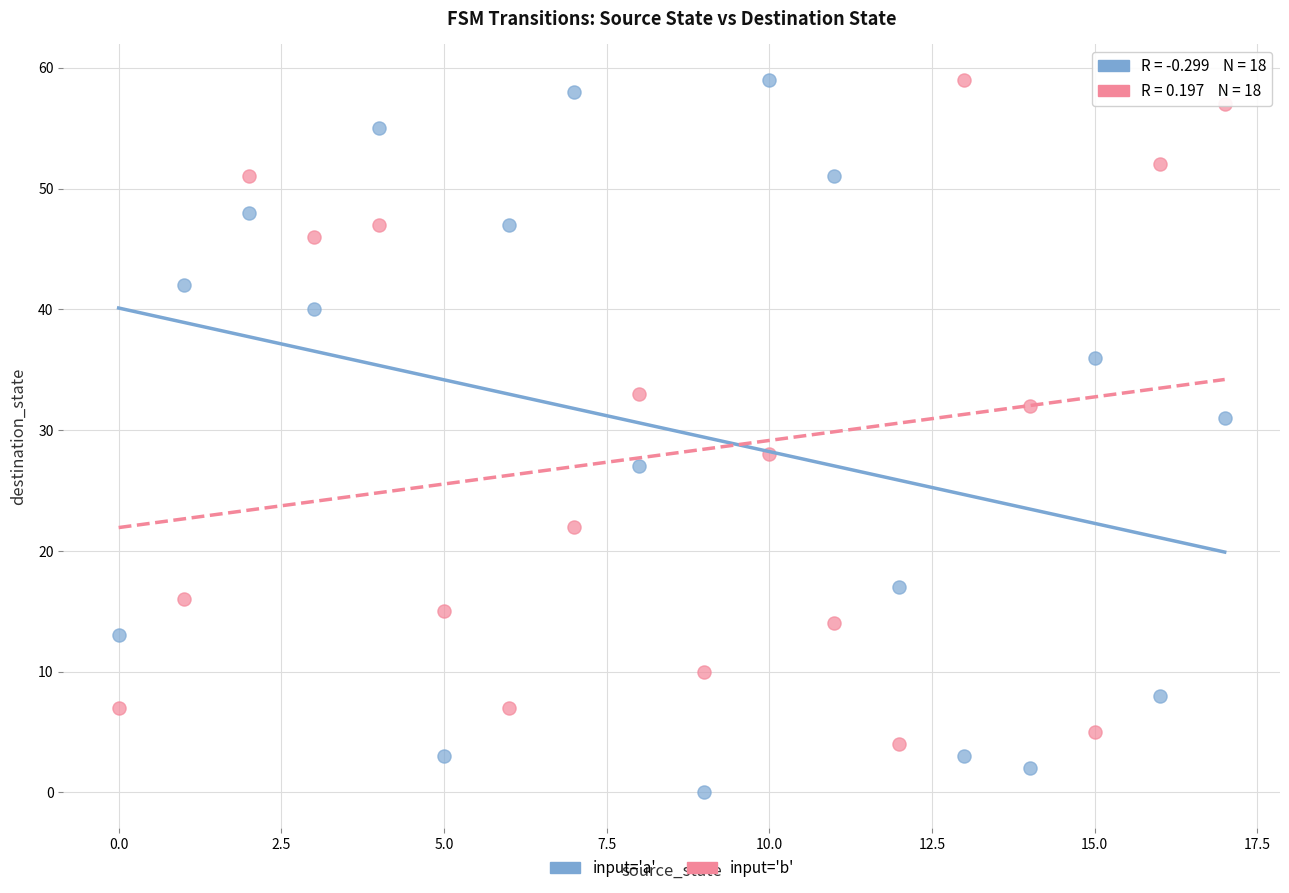

Across all series, what Y value is closest to 29?

28